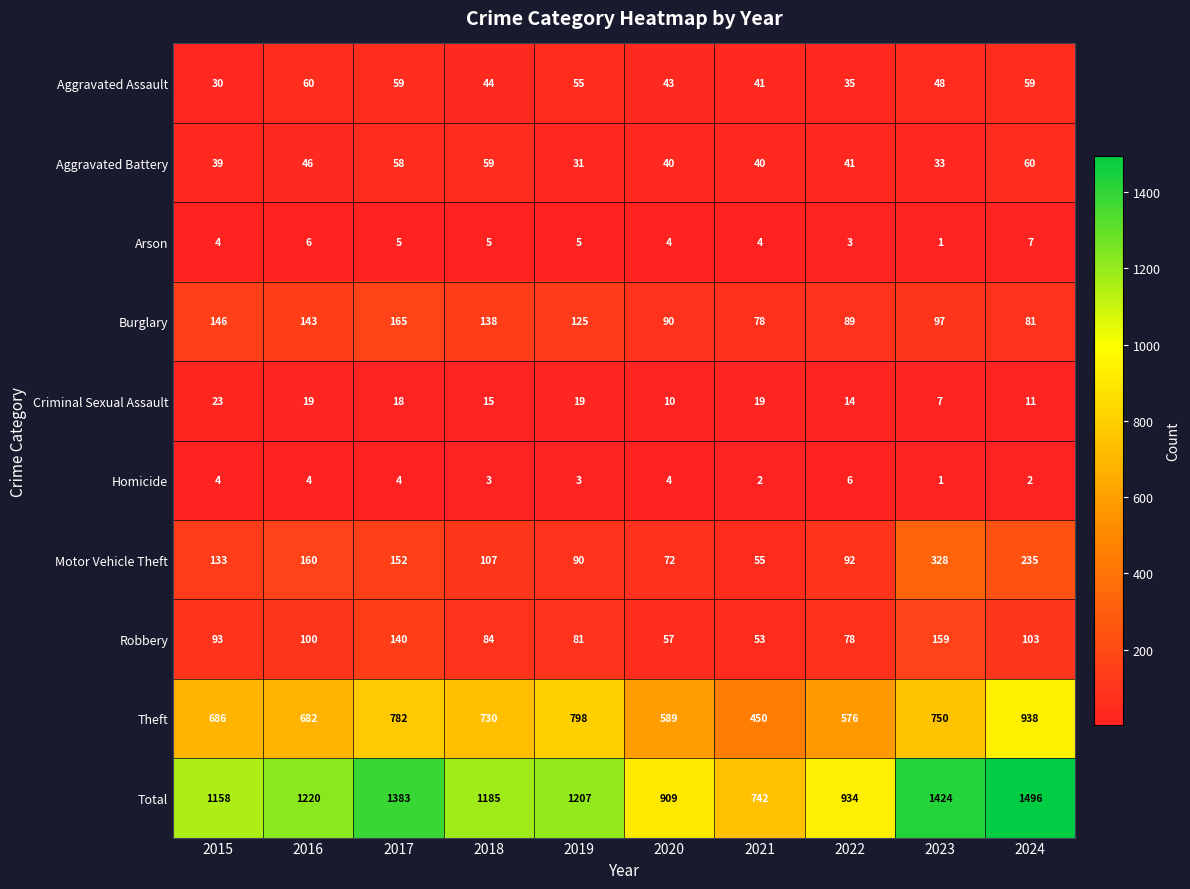

What is the difference between the highest and lowest values at 2017?

1379